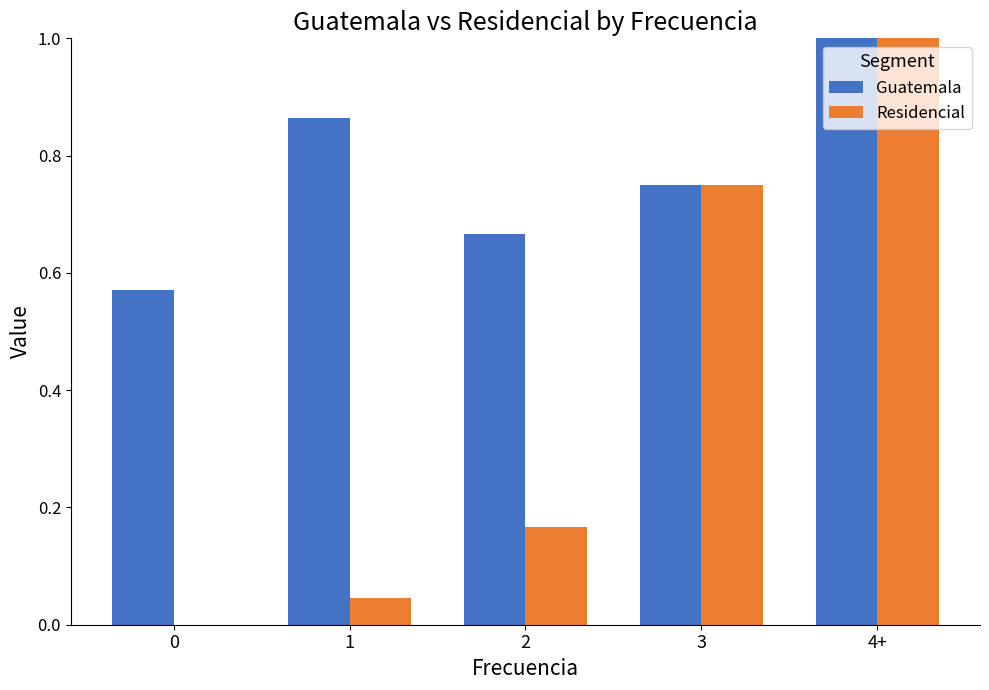

What are all the series names shown in the legend?

Guatemala, Residencial